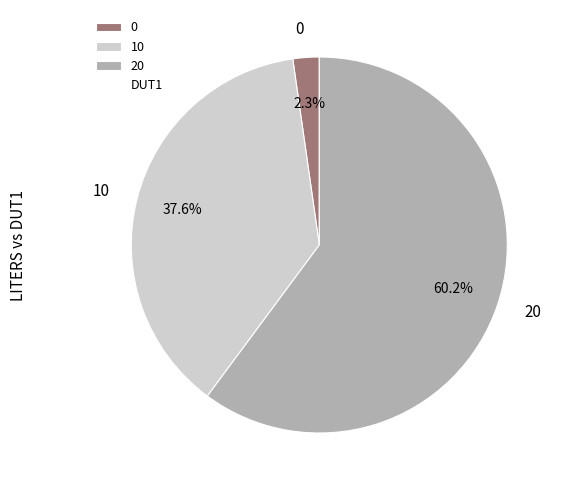

To the nearest percent, what is the average slice percentage?

33%